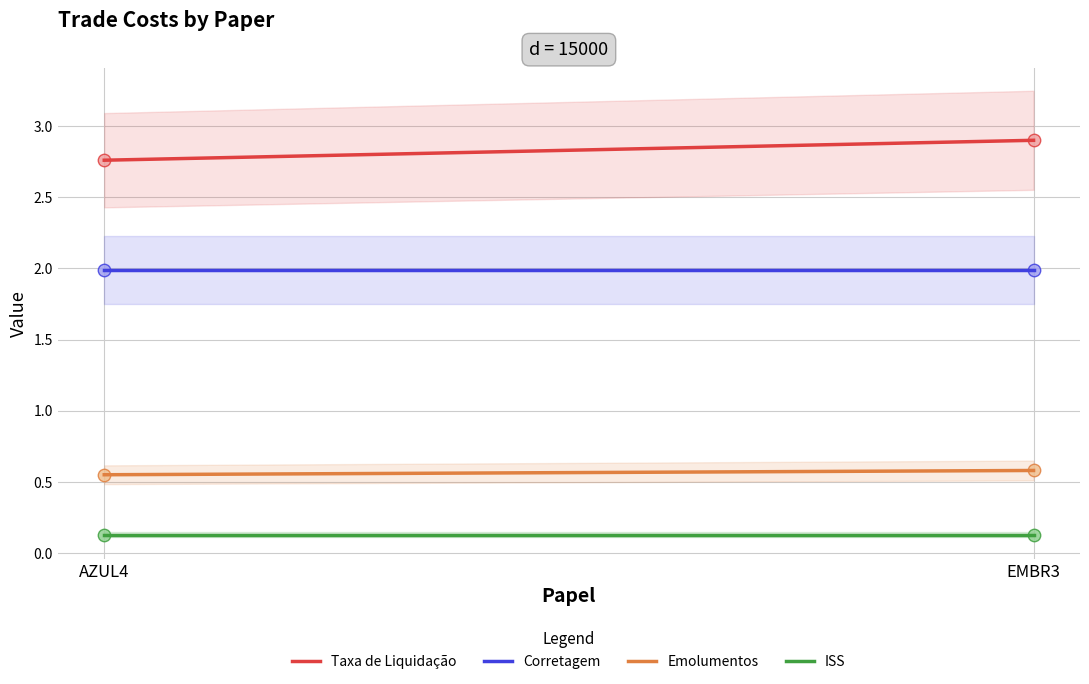

Which series has the largest Y range (max minus min)?

Taxa de Liquidação